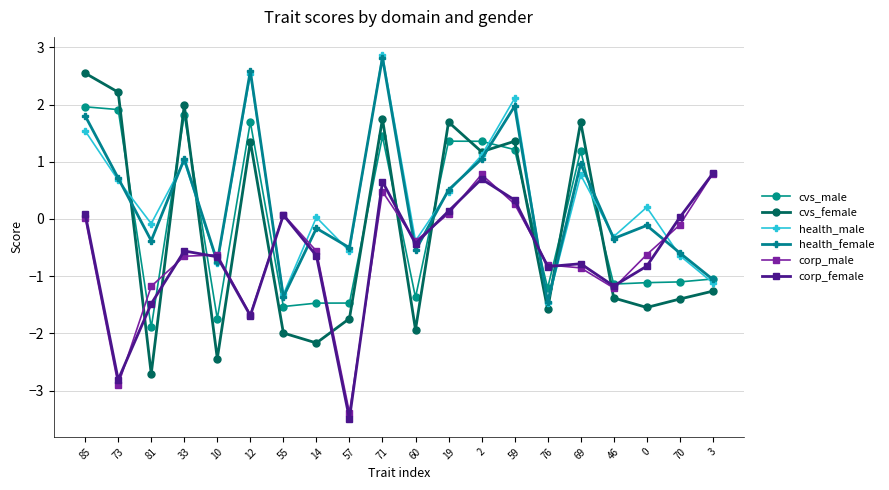

What is the label of the 11th point from the right?

71